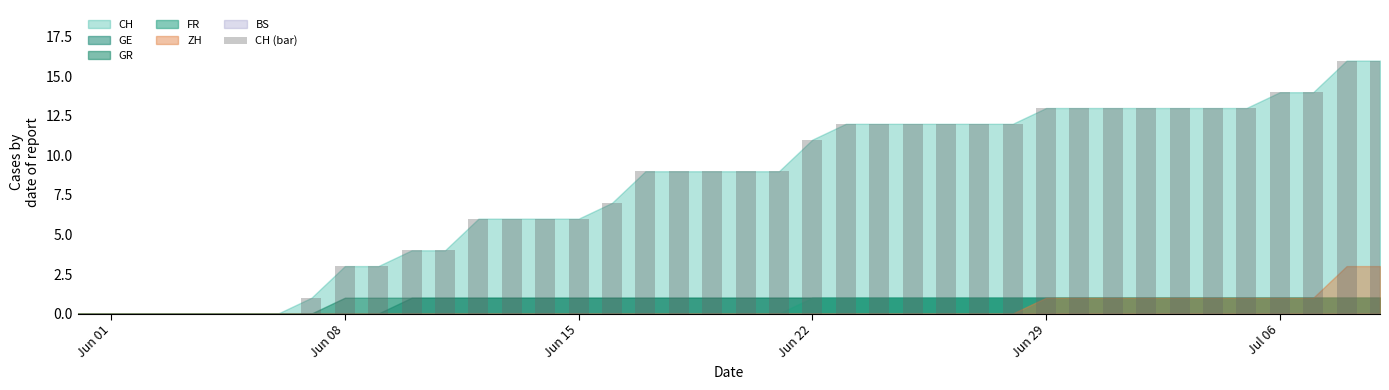

Reading left to right, what are all the values shown in this chart?

0	0	0	0	0	0	0	1	3	3	4	4	6	6	6	6	7	9	9	9	9	9	11	12	12	12	12	12	12	13	13	13	13	13	13	13	14	14	16	16